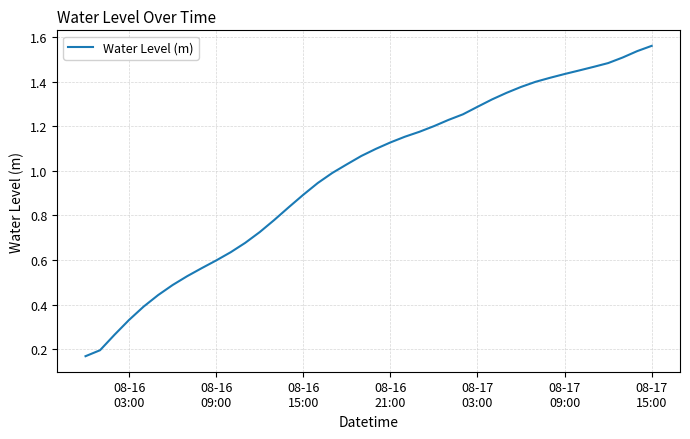

How many values are below 1?

18